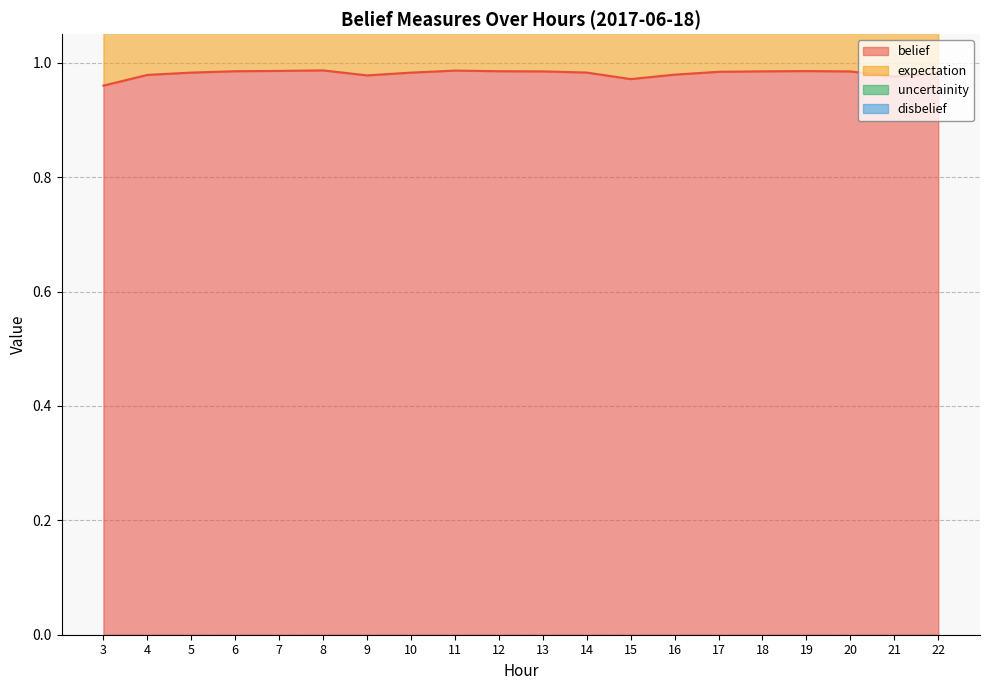

What is the value of the expectation point at the 12th from the left?

2.0